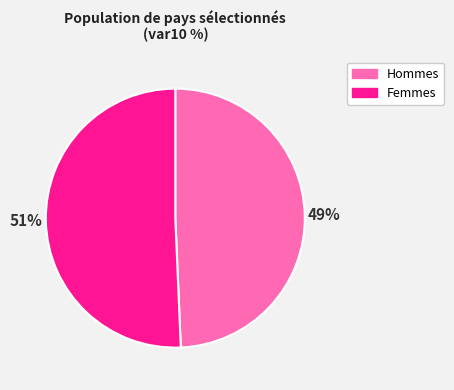

Which category has the smallest portion of the pie?

Hommes